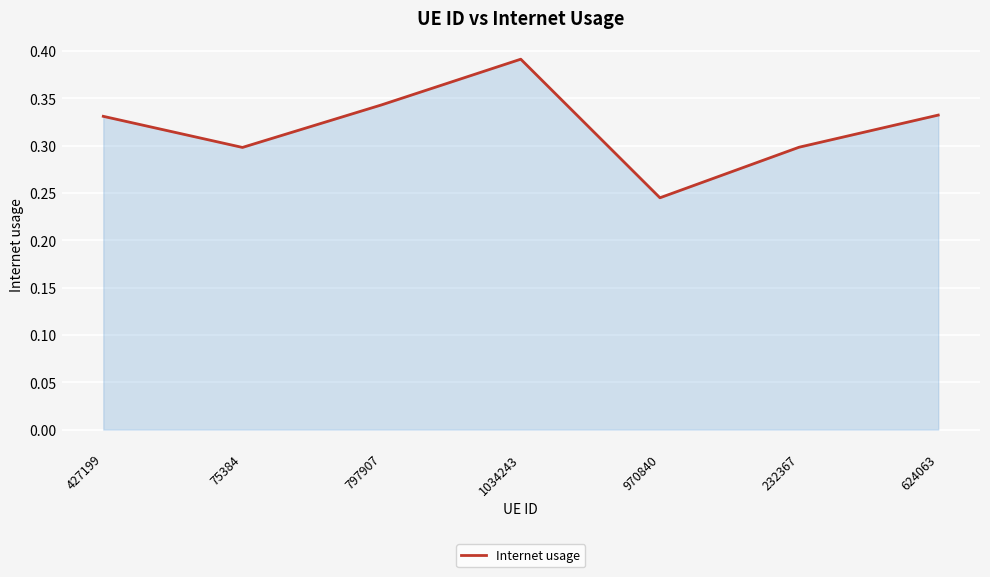

Which category has the highest value across all series?

1034243